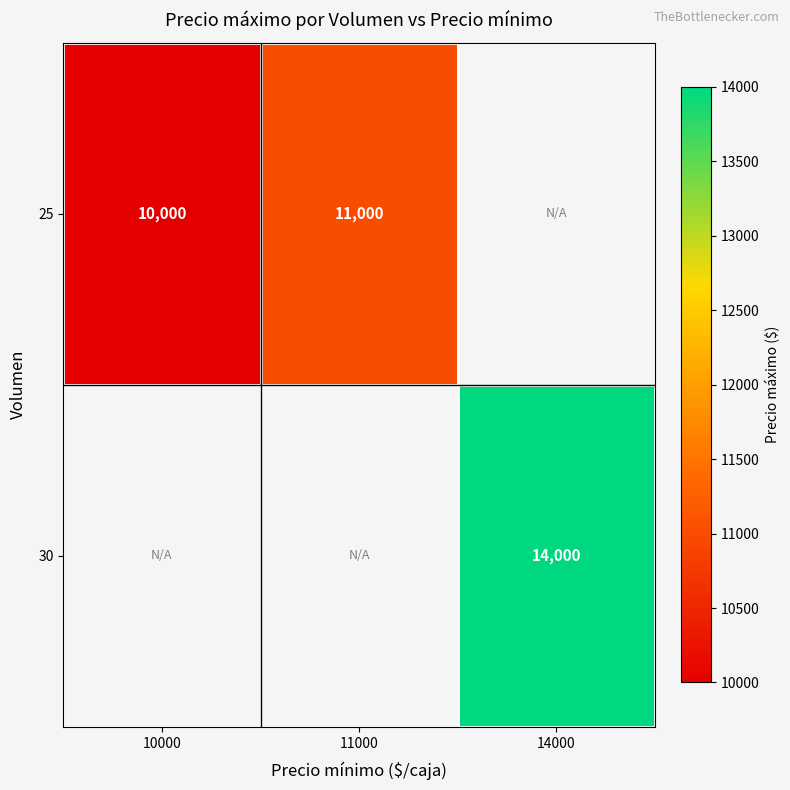

Is it true that 25 equals 10000 at 10000?

True